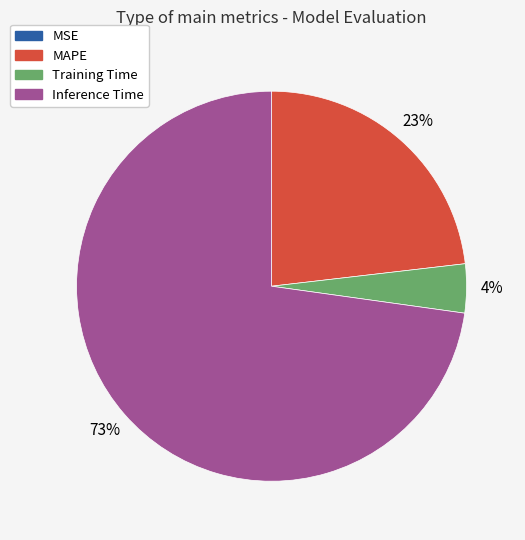

To the nearest percent, what is the average slice percentage?

25%